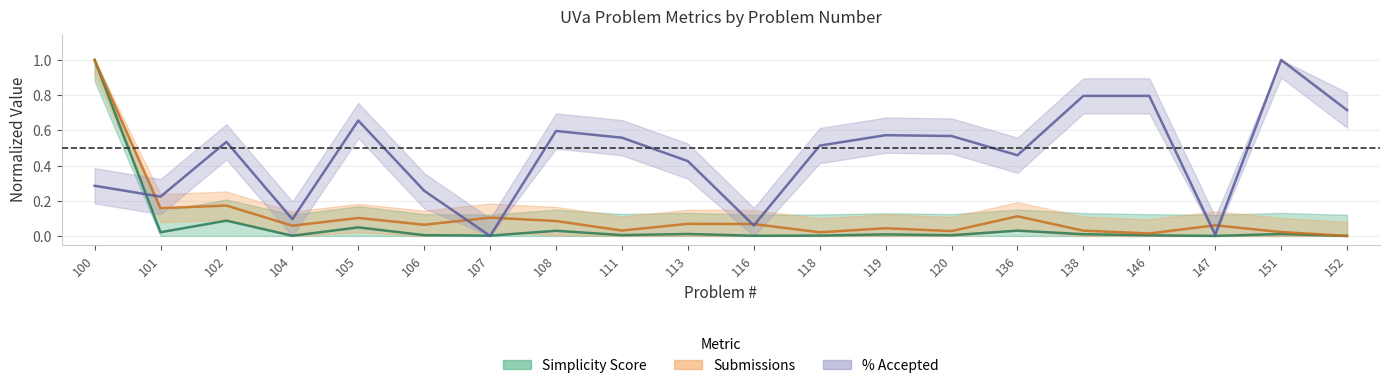

At which category does Simplicity Score reach its first local valley?

101